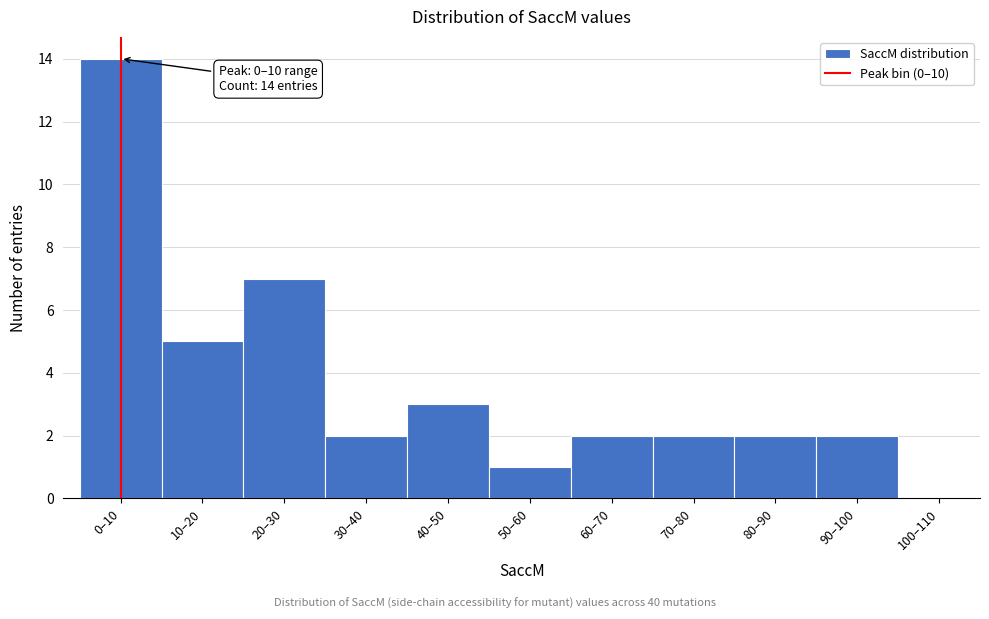

Reading right to left, extract all data points from this chart.

2	2	2	2	1	3	2	7	5	14